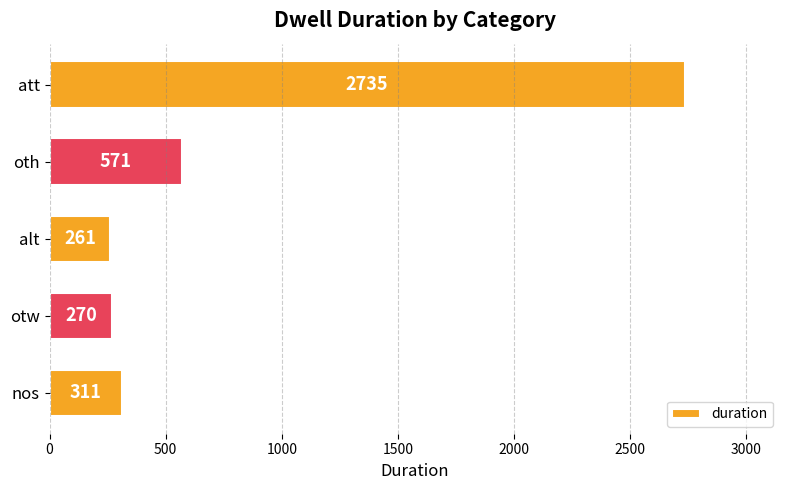

What is the maximum value shown in the chart?

2735